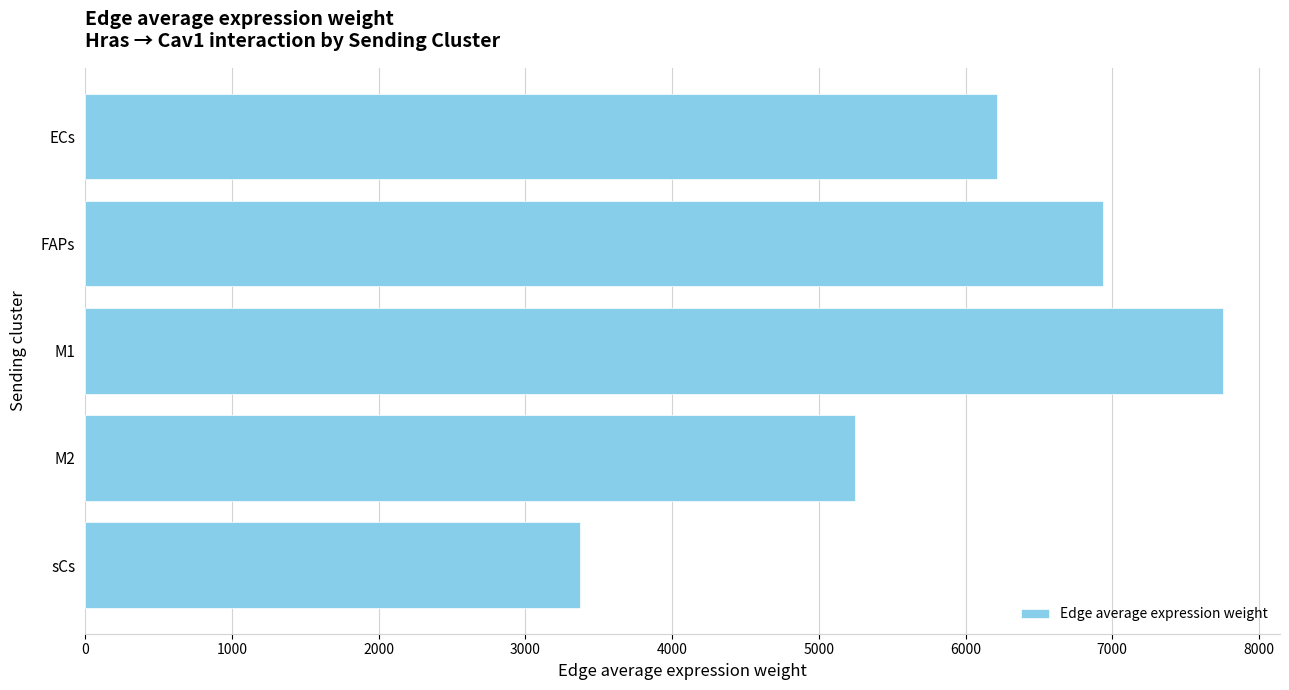

What is the value of the 4th bar from the top?

5246.0